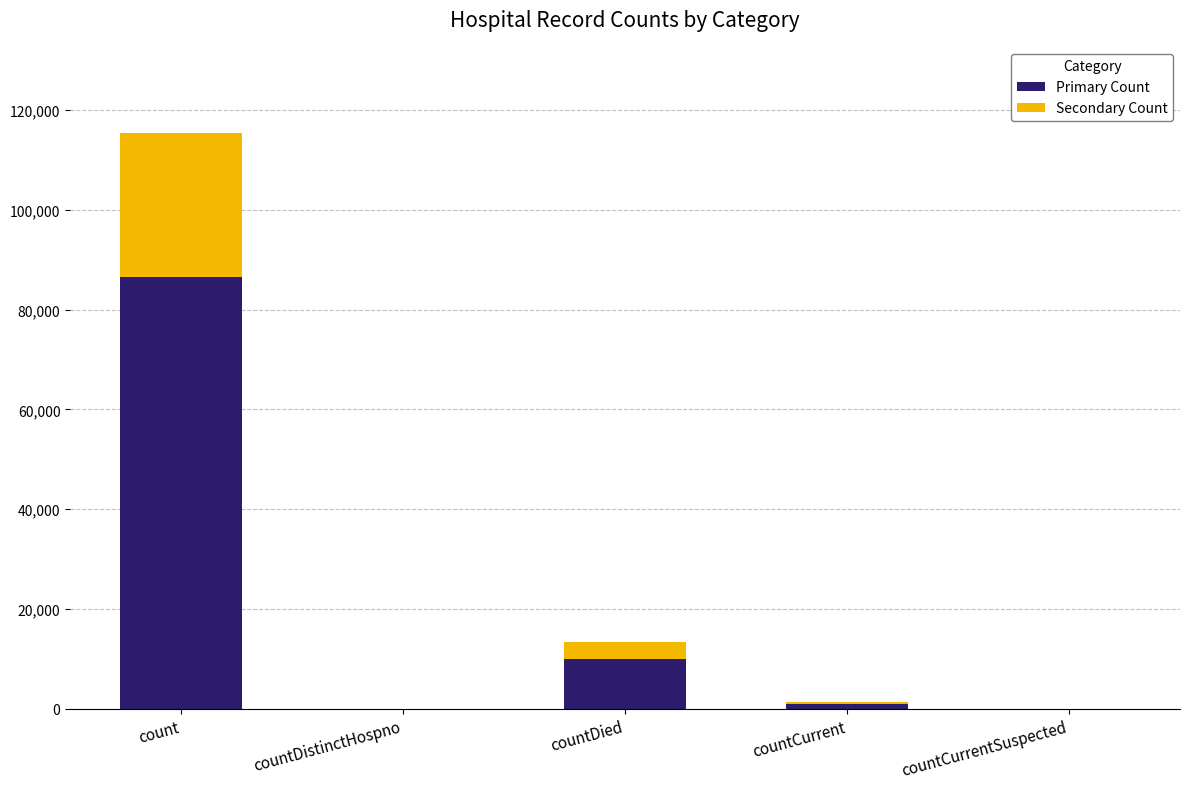

At which label does Primary Count reach its peak?

count